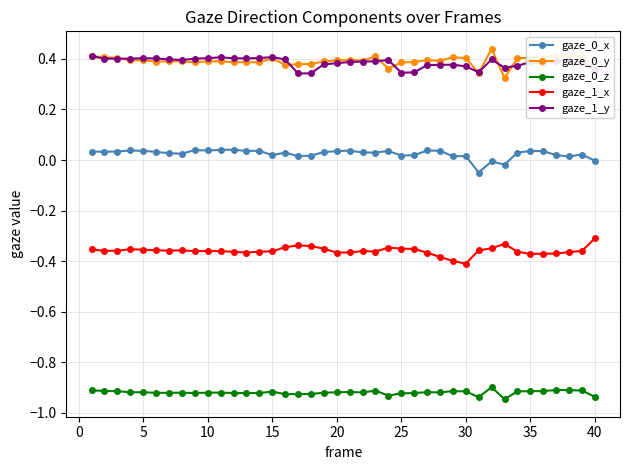

True or false: gaze_1_y and gaze_0_x cross at least once.

False